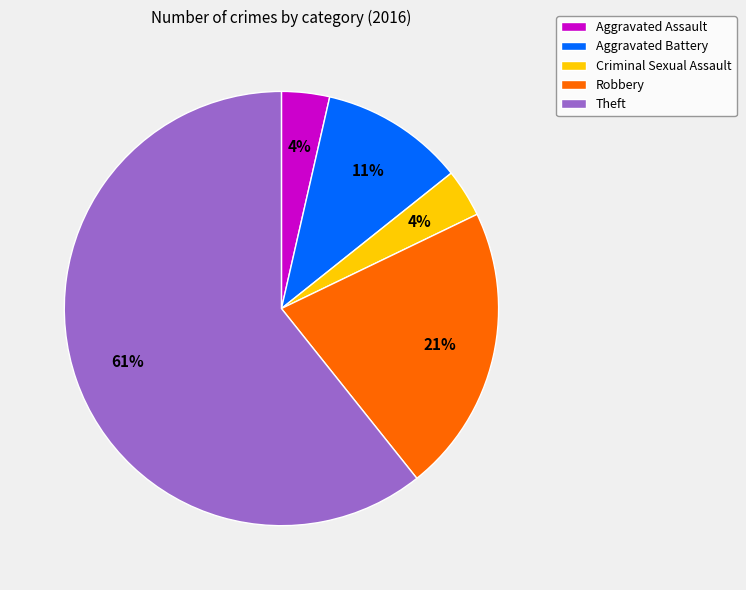

How many slices are in this pie chart?

5